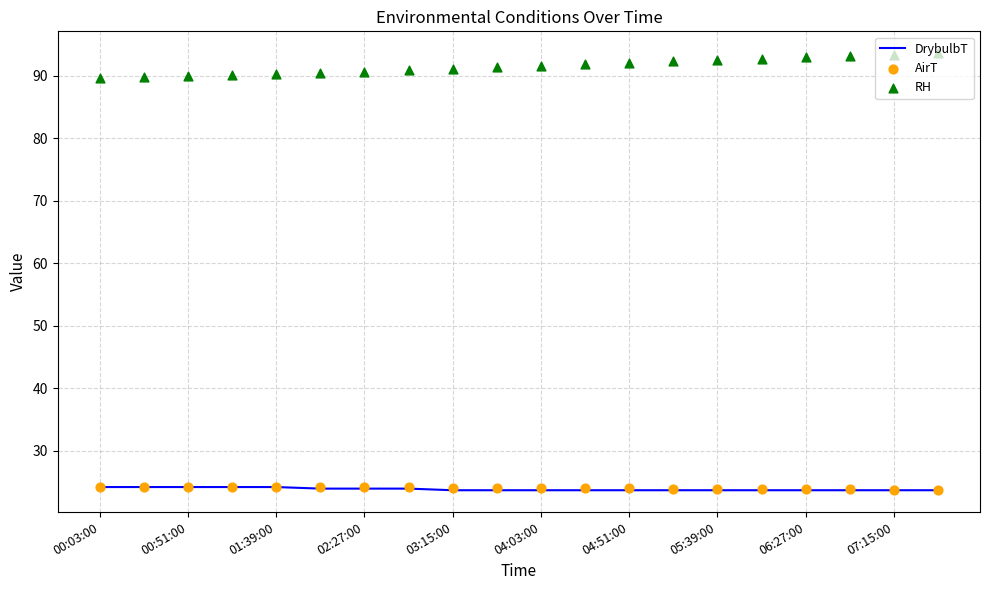

The value of DrybulbT at 04:03:00 is 34.7. True or false?

False